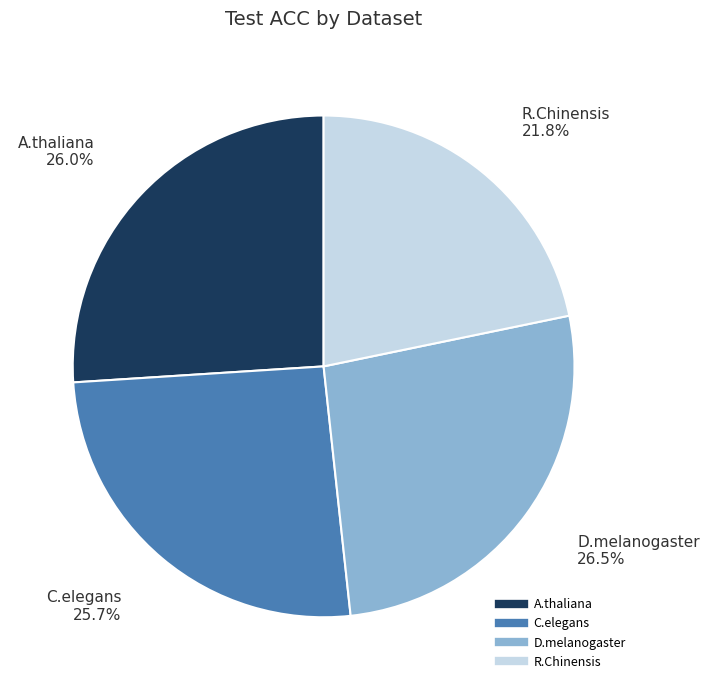

Is there a majority slice in this chart?

No